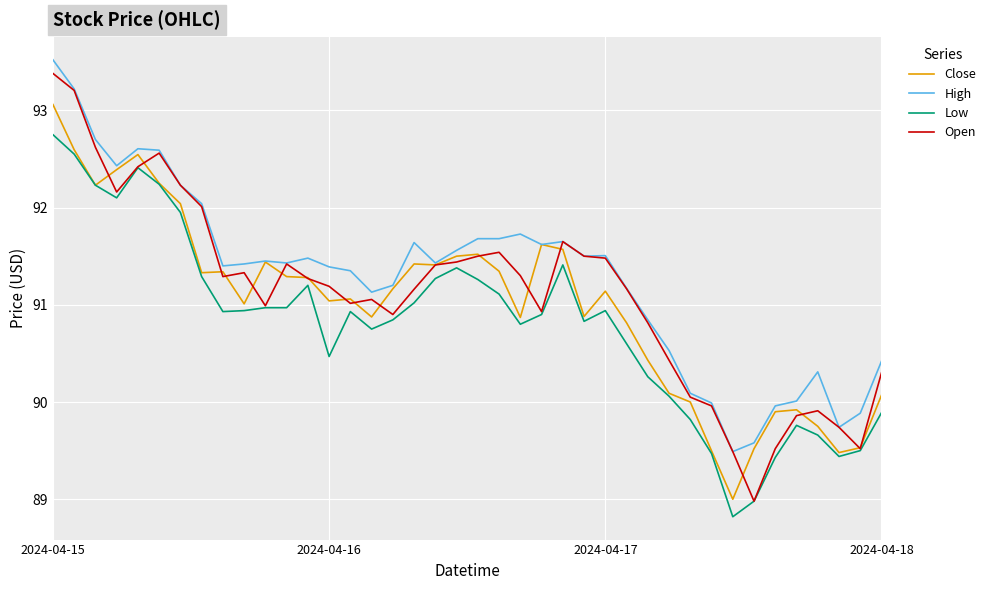

True or false: Low and High cross at least once.

False